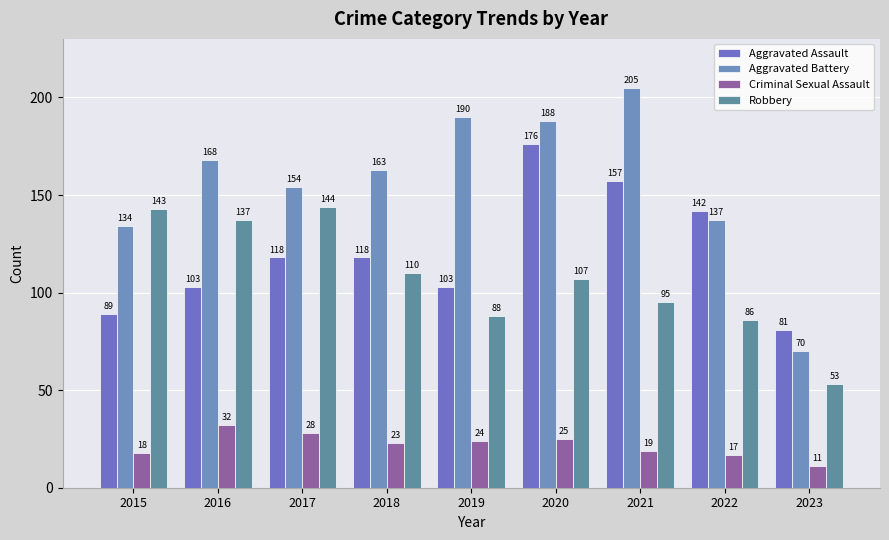

What is the difference between the highest and lowest values at 2020?

163